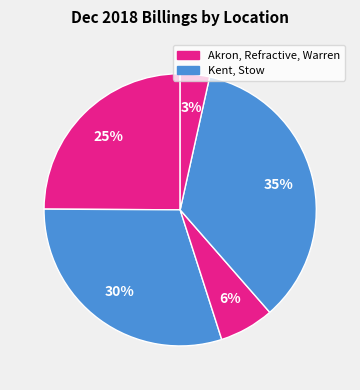

To the nearest percent, what is the average slice percentage?

20%